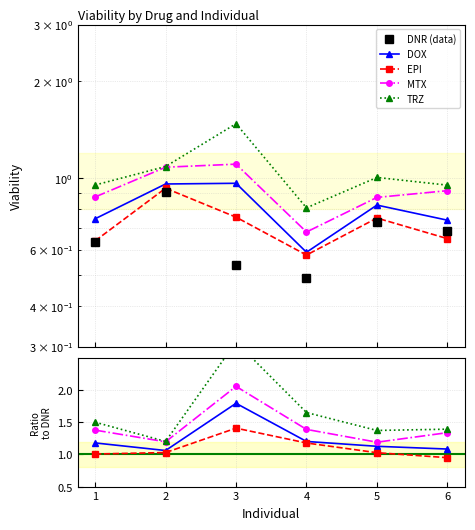

What is the value of the MTX point at the 3rd from the left?

1.1